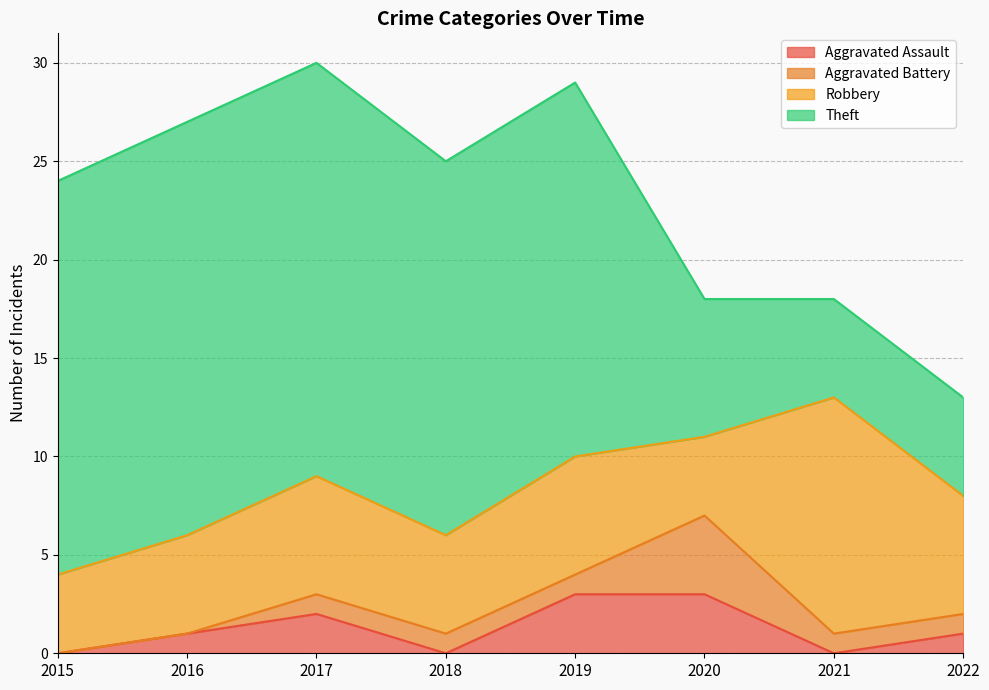

What is the difference between the maximum and minimum values in the Theft series?

16